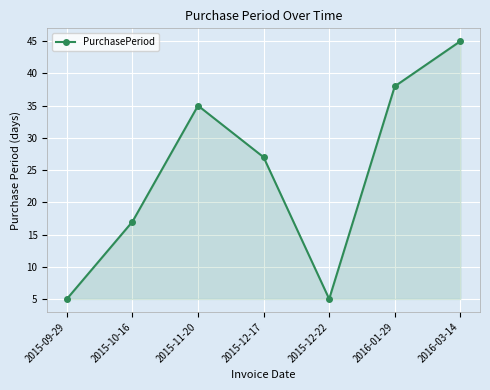

How many lines are shown in the chart?

1